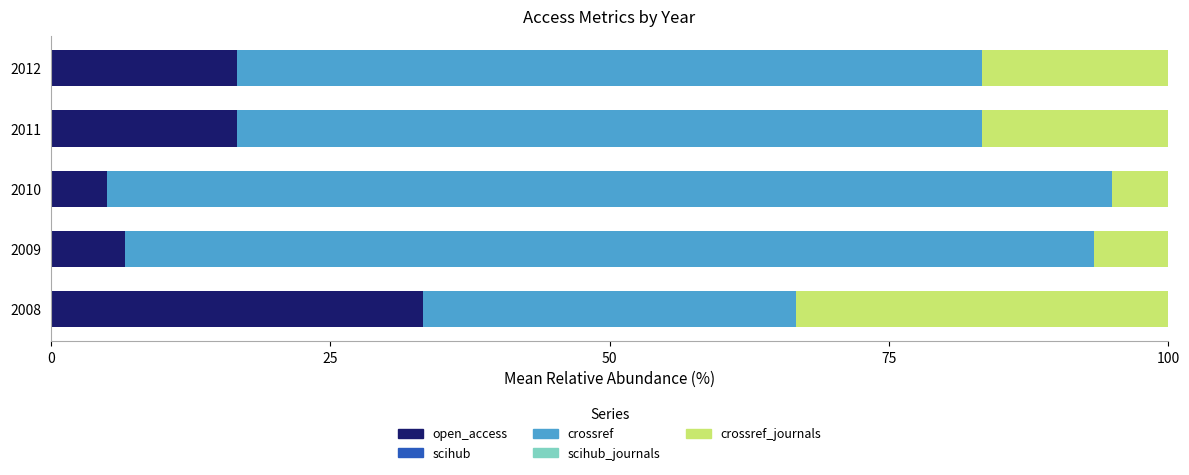

Is it true that open_access equals 6.7 at 2009?

True